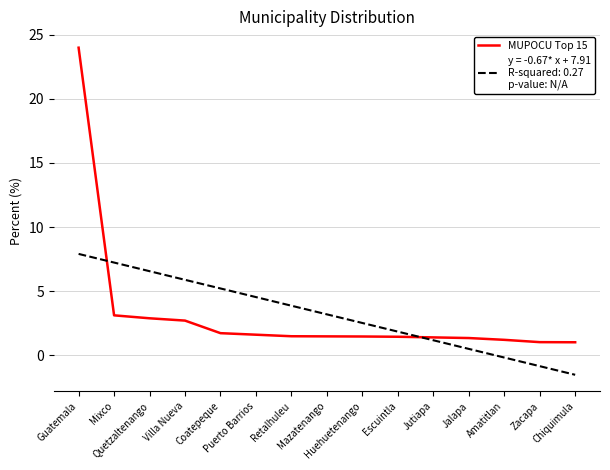

What is the smallest value displayed?

-1.5